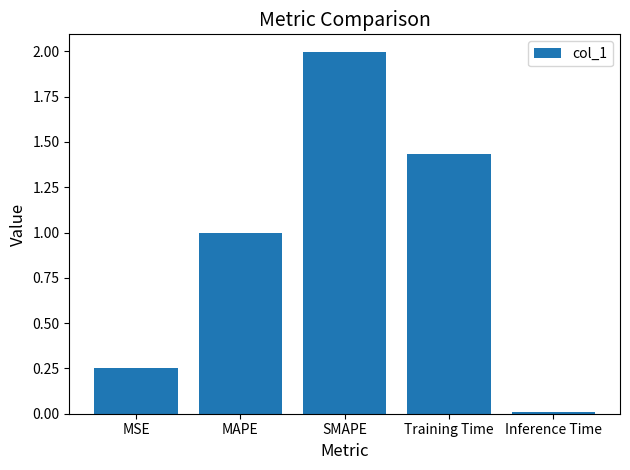

Rank the categories by value from lowest to highest.

Inference Time, MSE, MAPE, Training Time, SMAPE